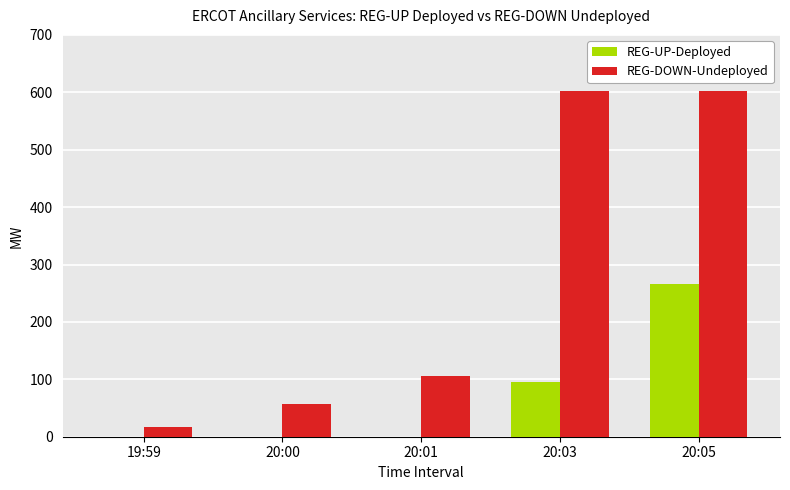

Which series has the largest range (max minus min)?

REG-DOWN-Undeployed